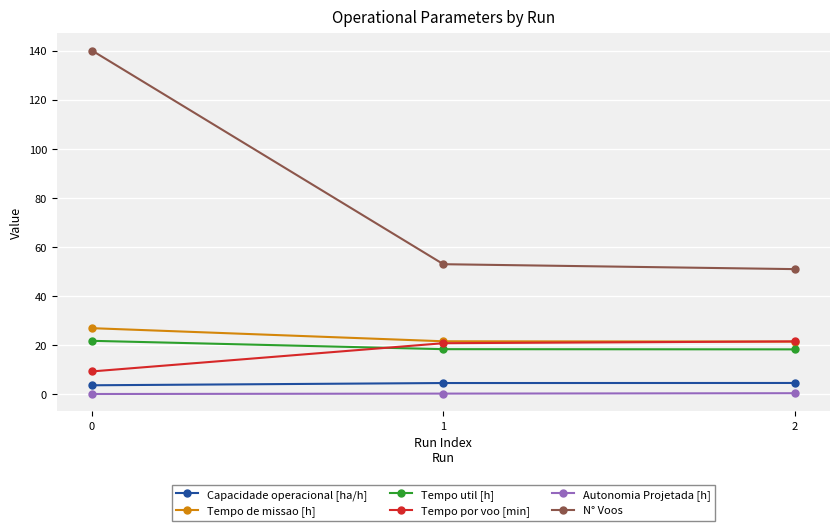

At 0, list the series in order from largest to smallest.

N° Voos, Tempo de missao [h], Tempo util [h], Tempo por voo [min], Capacidade operacional [ha/h], Autonomia Projetada [h]